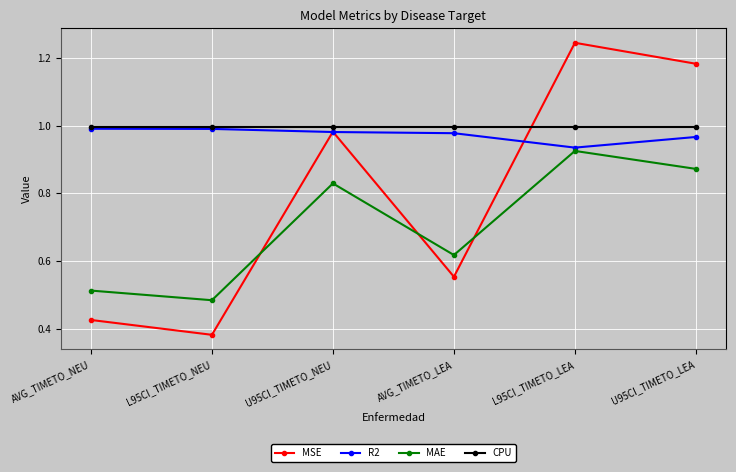

List the labels in order of MSE value, largest first.

L95CI_TIMETO_LEA, U95CI_TIMETO_LEA, U95CI_TIMETO_NEU, AVG_TIMETO_LEA, AVG_TIMETO_NEU, L95CI_TIMETO_NEU